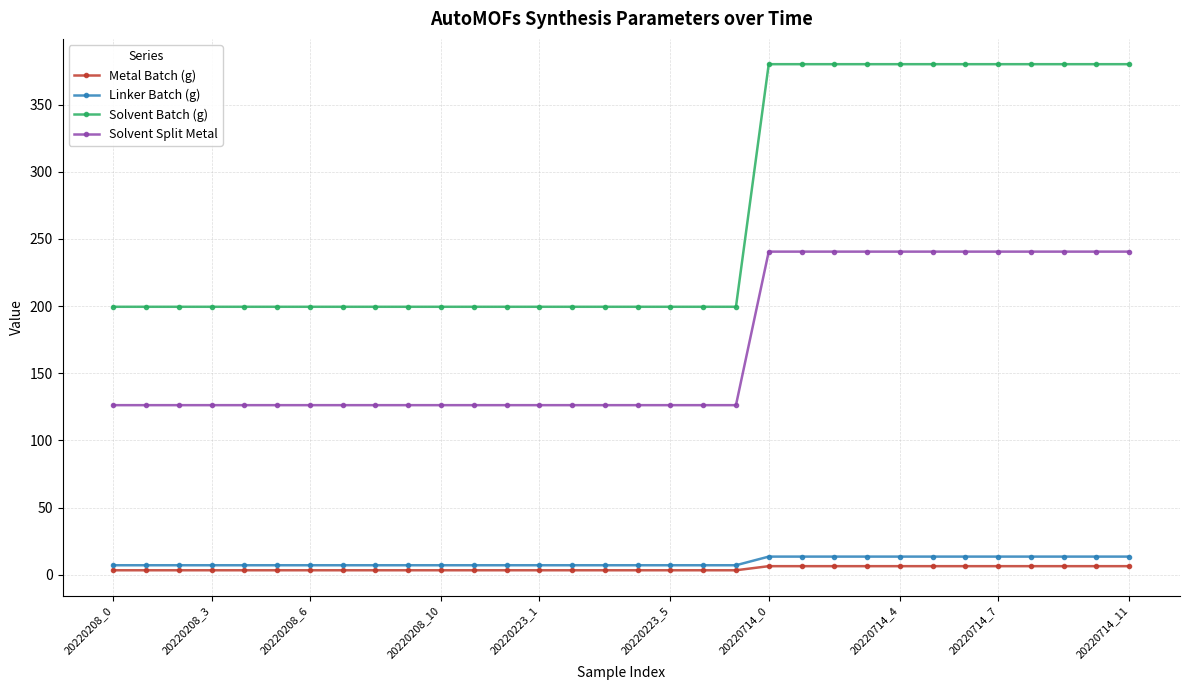

Reading left to right, extract all data points from this chart.

Metal Batch (g): 3.4	3.4	3.4	3.4	3.4	3.4	3.4	3.4	3.4	3.4	3.4	3.4	3.4	3.4	3.4	3.4	3.4	3.4	3.4	3.4	6.4	6.4	6.4	6.4	6.4	6.4	6.4	6.4	6.4	6.4	6.4	6.4
Linker Batch (g): 7.1	7.1	7.1	7.1	7.1	7.1	7.1	7.1	7.1	7.1	7.1	7.1	7.1	7.1	7.1	7.1	7.1	7.1	7.1	7.1	13.5	13.5	13.5	13.5	13.5	13.5	13.5	13.5	13.5	13.5	13.5	13.5
Solvent Batch (g): 199.5	199.5	199.5	199.5	199.5	199.5	199.5	199.5	199.5	199.5	199.5	199.5	199.5	199.5	199.5	199.5	199.5	199.5	199.5	199.5	380.1	380.1	380.1	380.1	380.1	380.1	380.1	380.1	380.1	380.1	380.1	380.1
Solvent Split Metal: 126.3	126.3	126.3	126.3	126.3	126.3	126.3	126.3	126.3	126.3	126.3	126.3	126.3	126.3	126.3	126.3	126.3	126.3	126.3	126.3	240.6	240.6	240.6	240.6	240.6	240.6	240.6	240.6	240.6	240.6	240.6	240.6